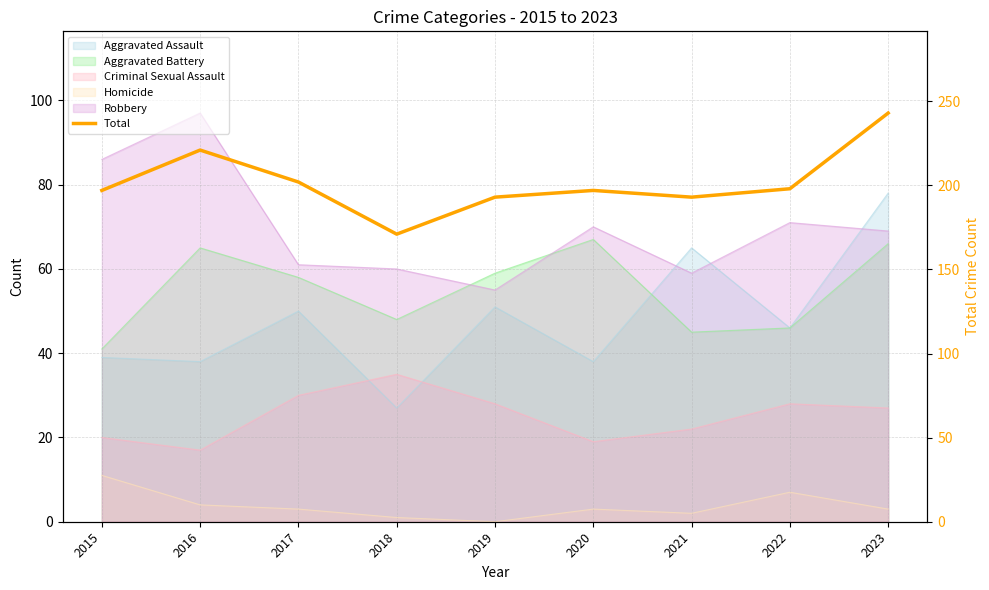

What is the difference between the values at 2015 and 2017?

5